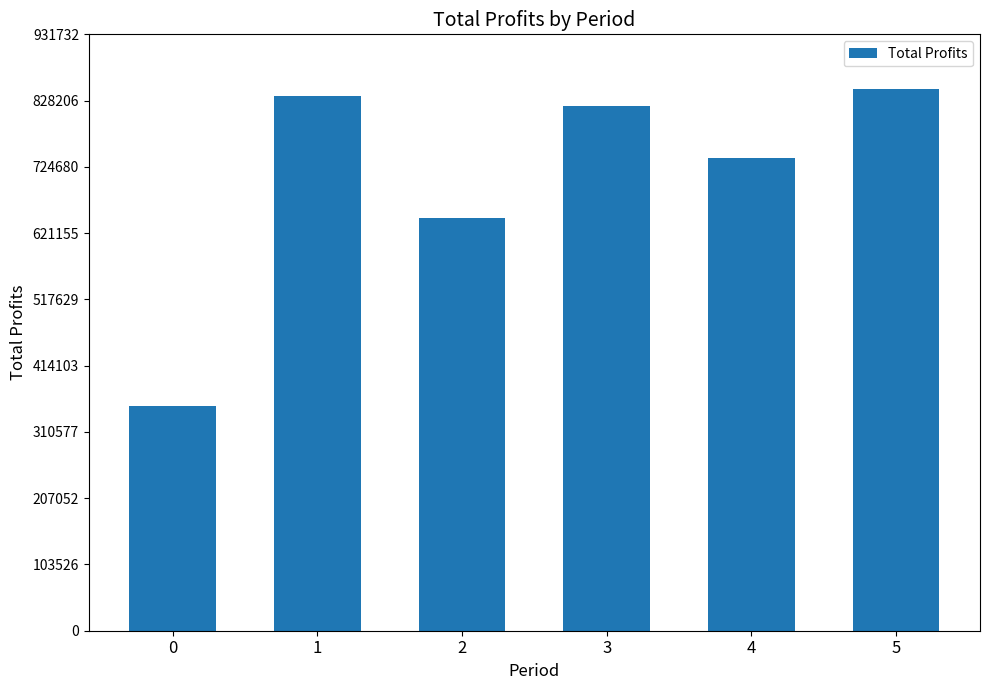

What is the difference between the values at 5 and 2?

201593.7